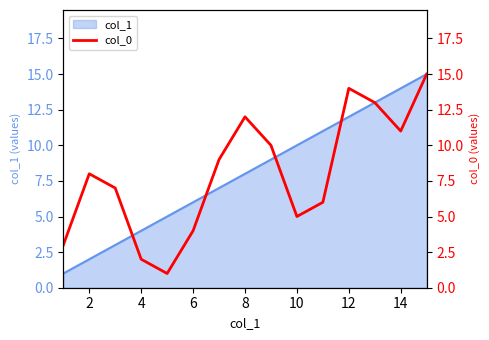

The col_1 series shows 4 at 2. True or false?

False